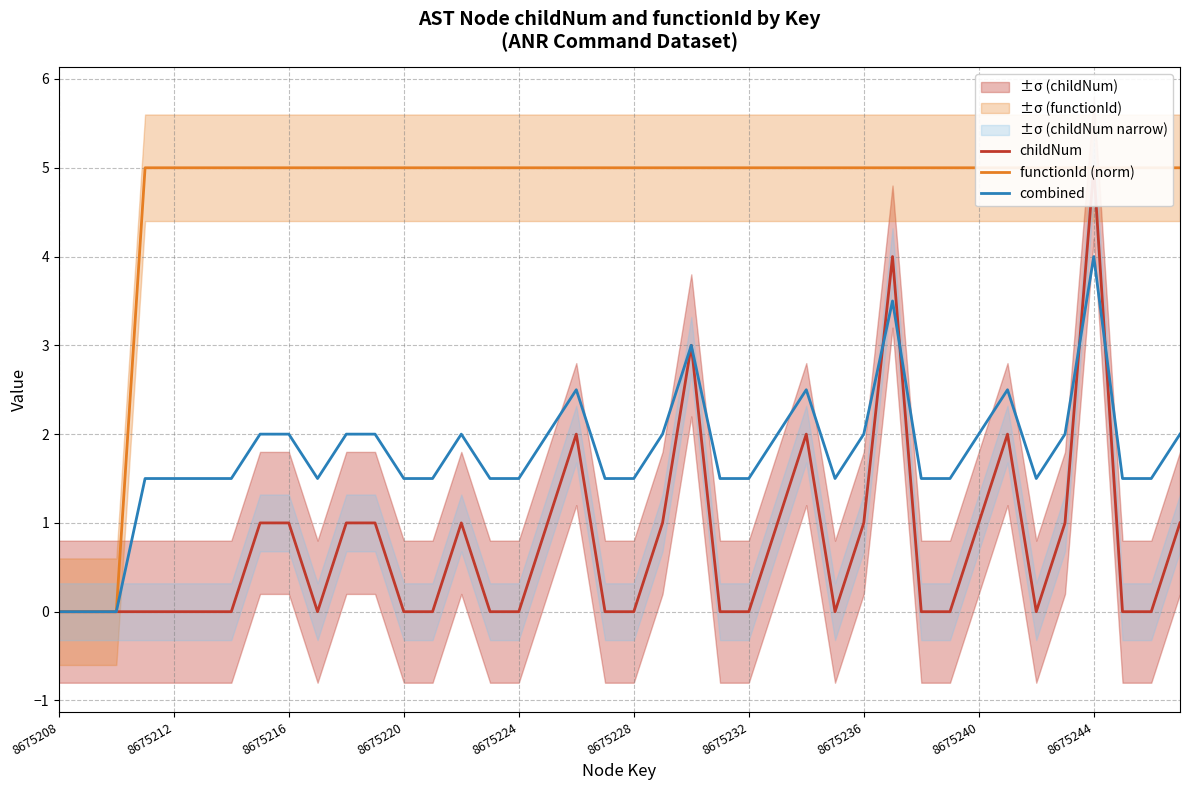

What is the highest value of the functionId (norm) series?

5.0